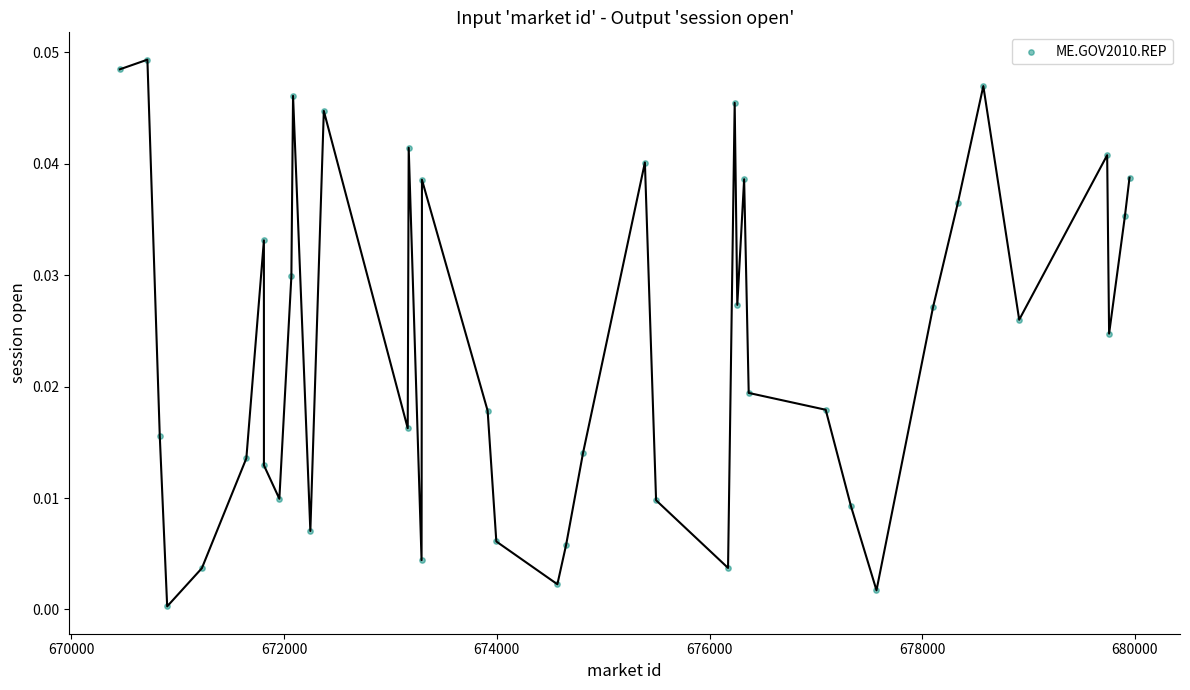

What is the range of X values (max minus min)?

9493.3